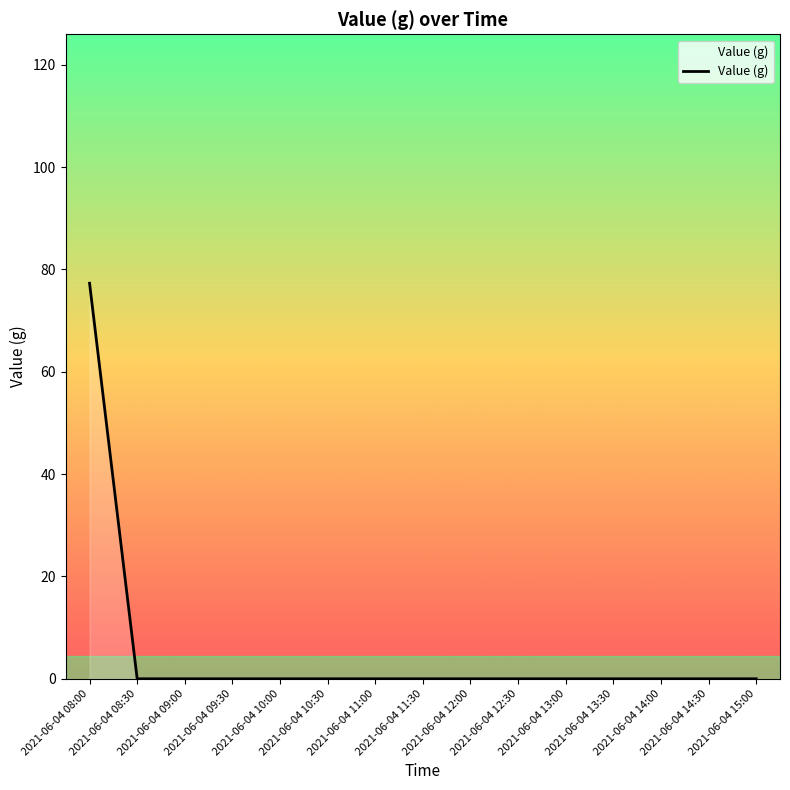

Reading right to left, what are all the values shown in this chart?

2021-06-04 15:00=0.0	2021-06-04 14:30=0.0	2021-06-04 14:00=0.0	2021-06-04 13:30=0.0	2021-06-04 13:00=0.0	2021-06-04 12:30=0.0	2021-06-04 12:00=0.0	2021-06-04 11:30=0.0	2021-06-04 11:00=0.0	2021-06-04 10:30=0.0	2021-06-04 10:00=0.0	2021-06-04 09:30=0.0	2021-06-04 09:00=0.0	2021-06-04 08:30=0.0	2021-06-04 08:00=77.3